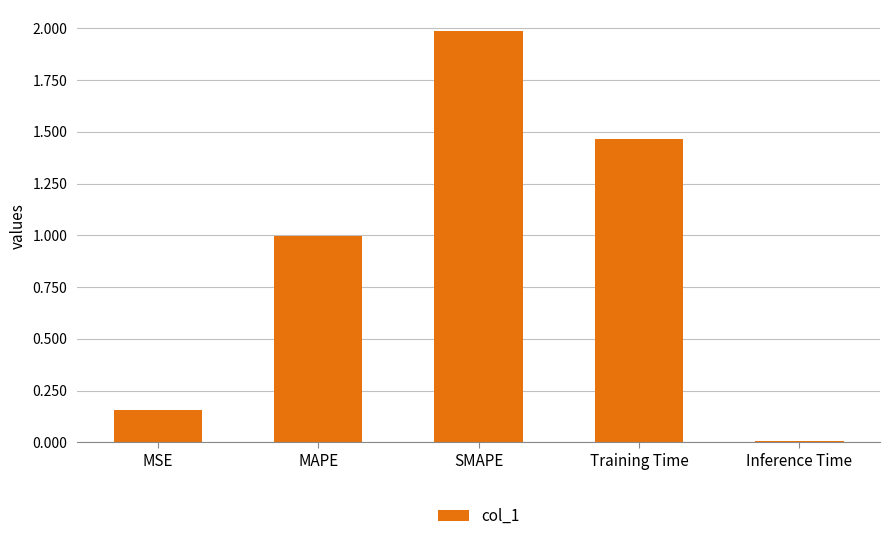

Does the chart contain any negative values?

No